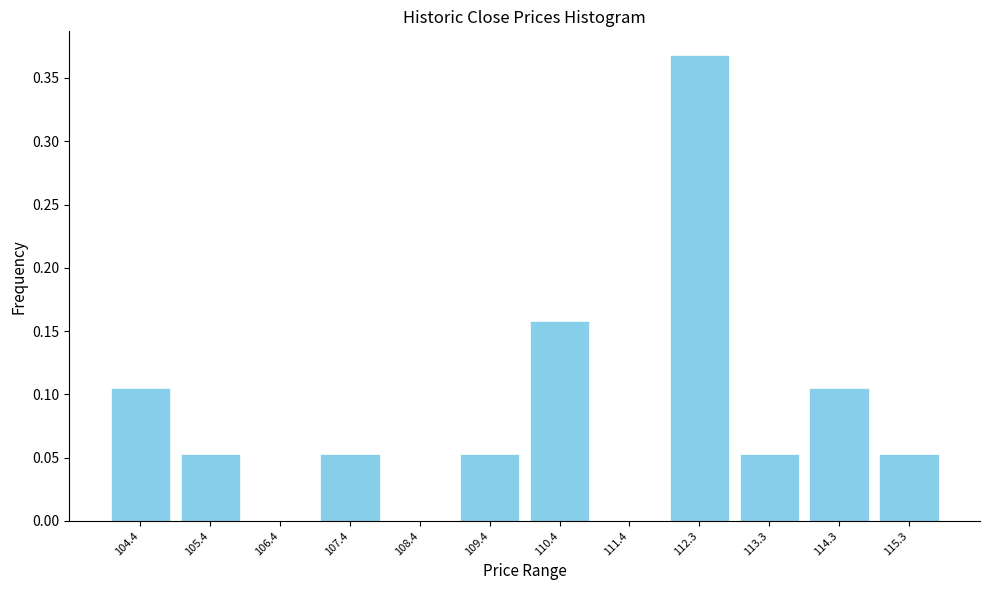

Reading left to right, transcribe this chart: for each bar, give the range it covers on the x-axis and its height. Neither the bar edges nor the heights are printed on the chart, so give them approximately, as read against the axes.

103.9 to 104.9: 0.105
104.9 to 105.9: 0.055
105.9 to 106.9: 0
106.9 to 107.9: 0.055
107.9 to 108.9: 0
108.9 to 109.9: 0.055
109.9 to 110.9: 0.160
110.9 to 111.8: 0
111.8 to 112.8: 0.370
112.8 to 113.8: 0.055
113.8 to 114.8: 0.105
114.8 to 115.8: 0.055